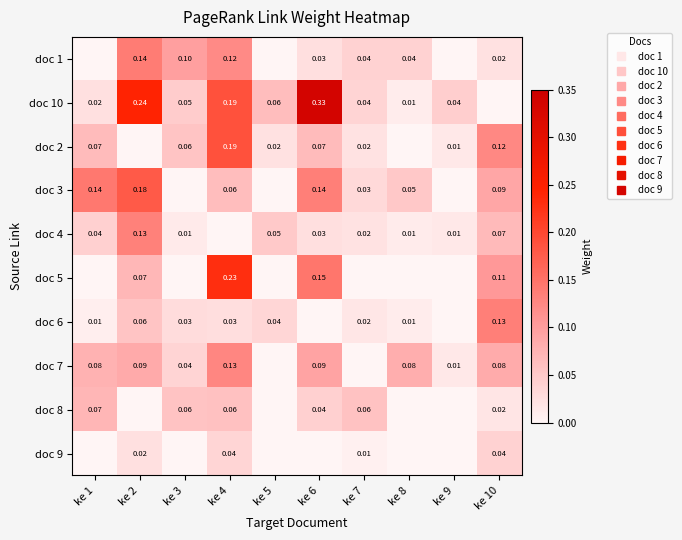

How many positive values does the doc 5 series have?

4